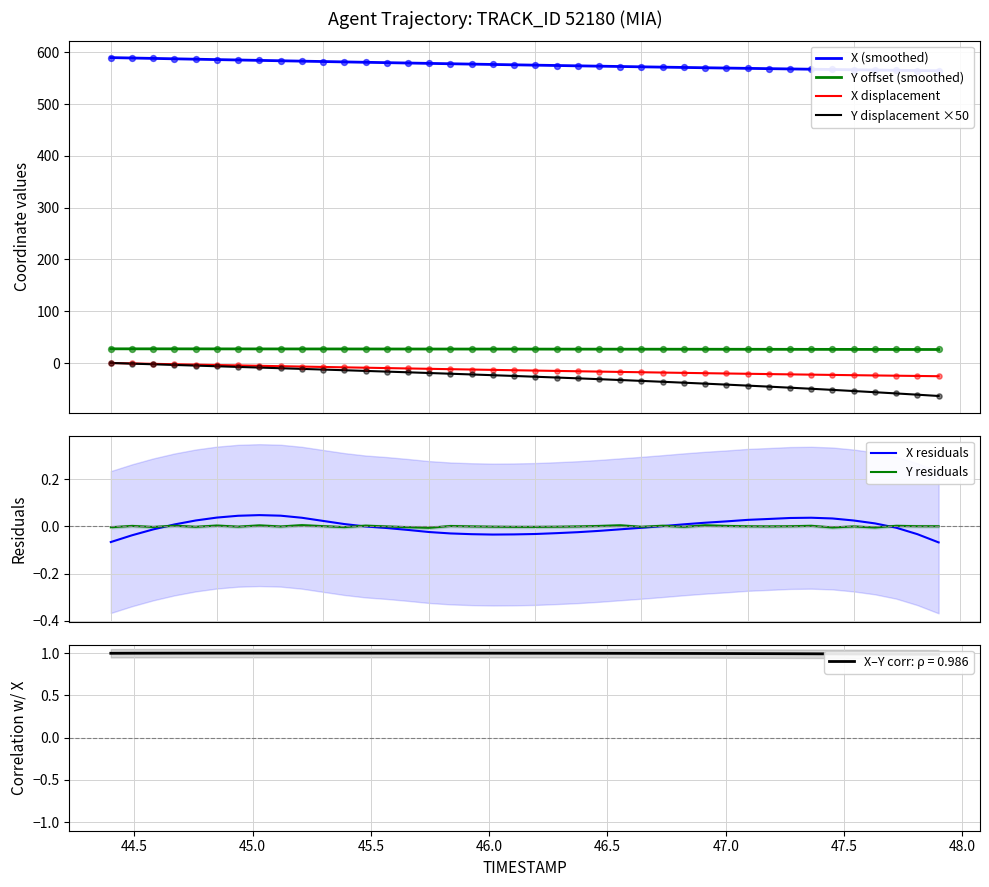

Which series contains the highest Y value?

X (smoothed)